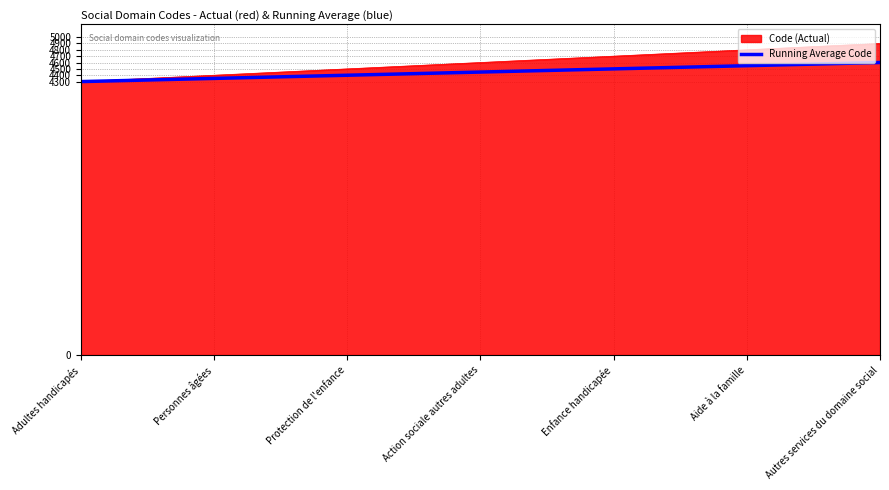

Is it true that Code (Actual) equals 3337 at Autres services du domaine social?

False